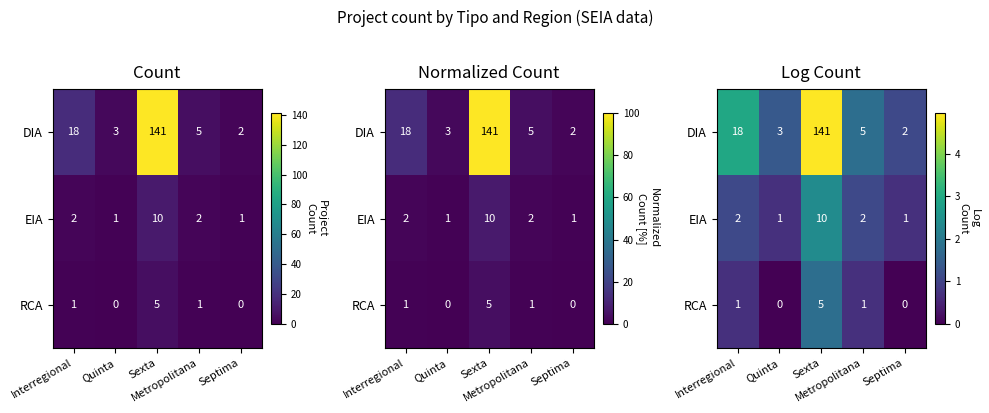

What is the sum of the DIA values at Sexta and Interregional?

7.9